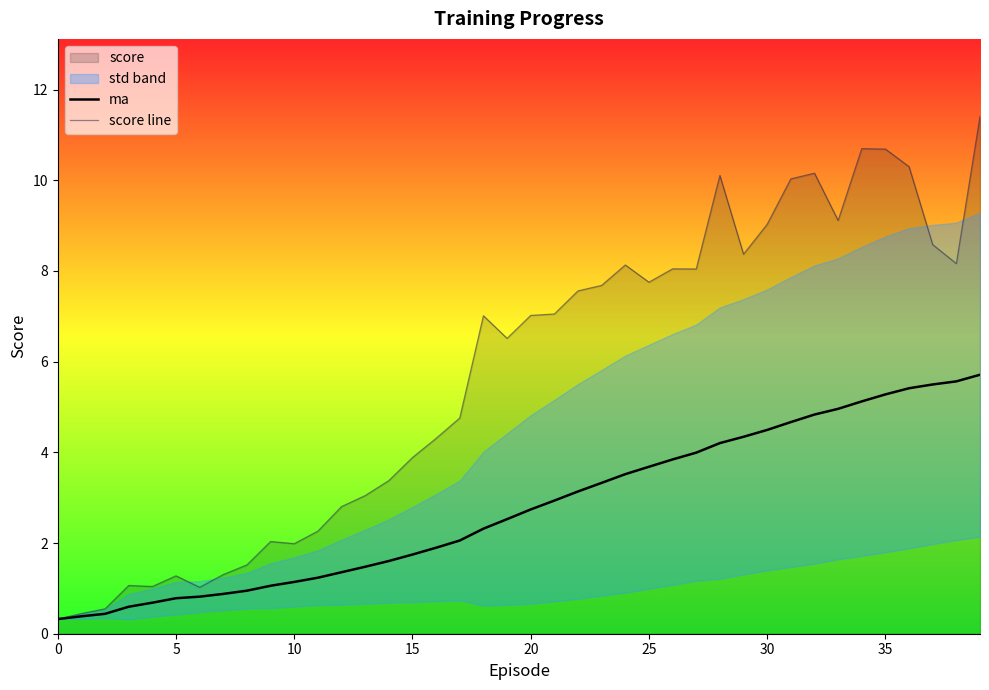

How many lines are shown in the chart?

2